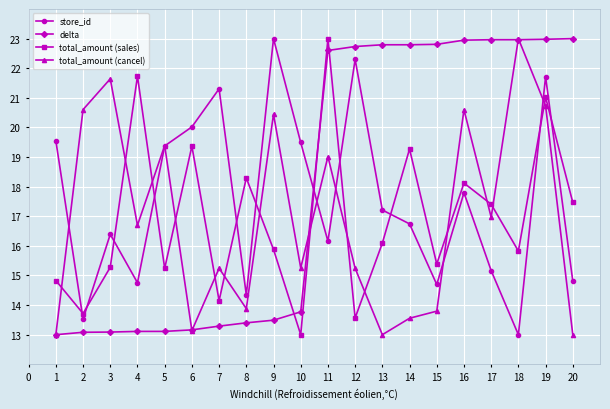

After their last crossing, which series has the higher values: total_amount (sales) or delta?

delta